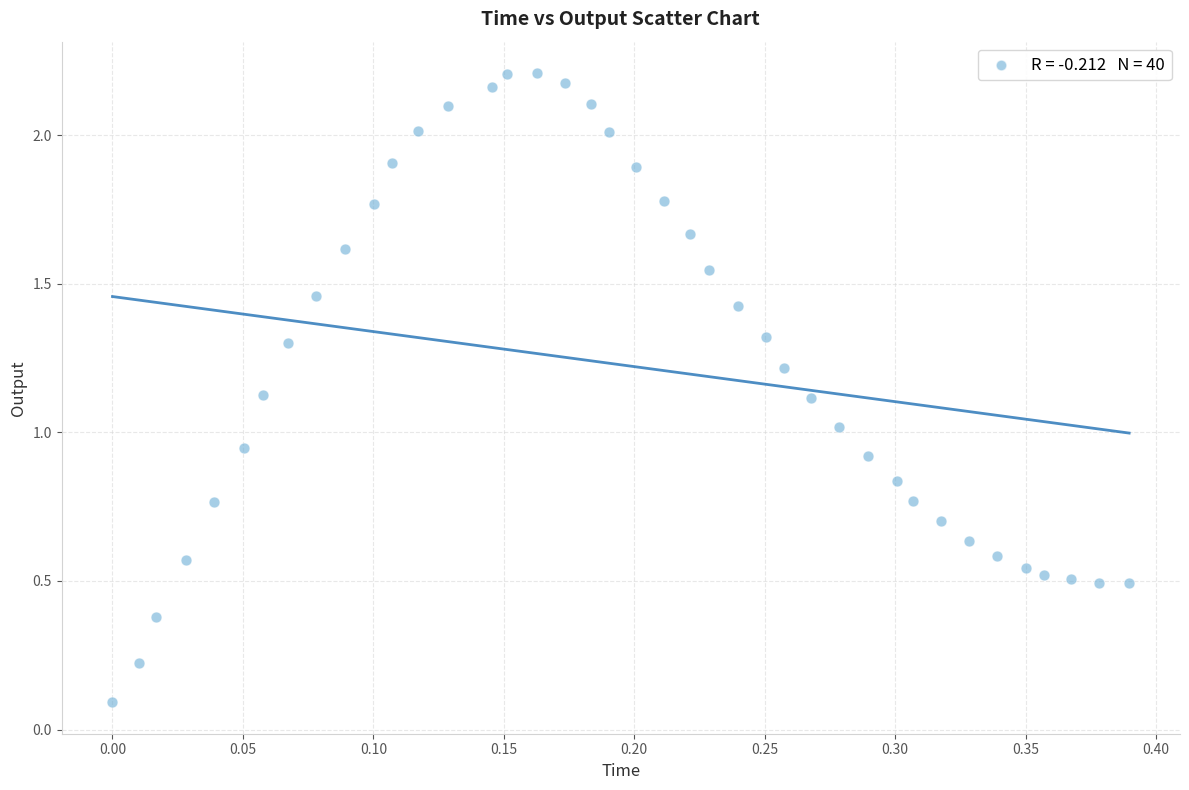

What is the range of Y values (max minus min)?

2.1